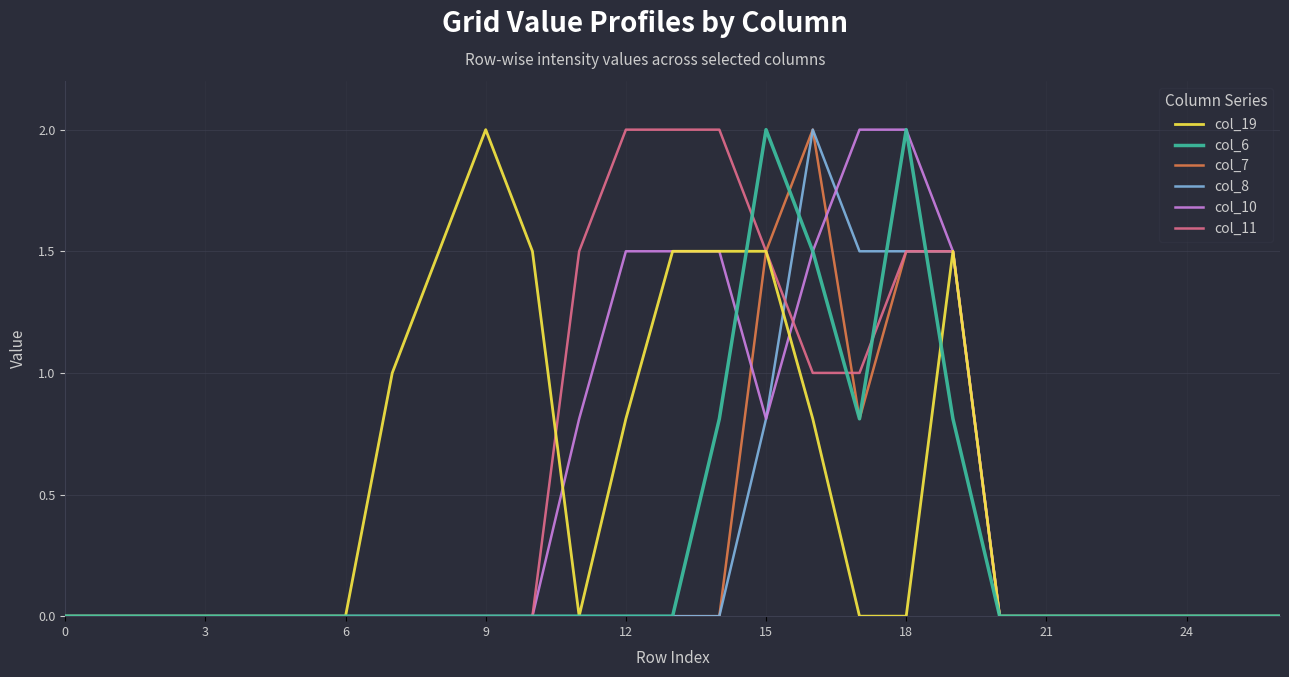

What is the maximum value shown in the chart?

2.0